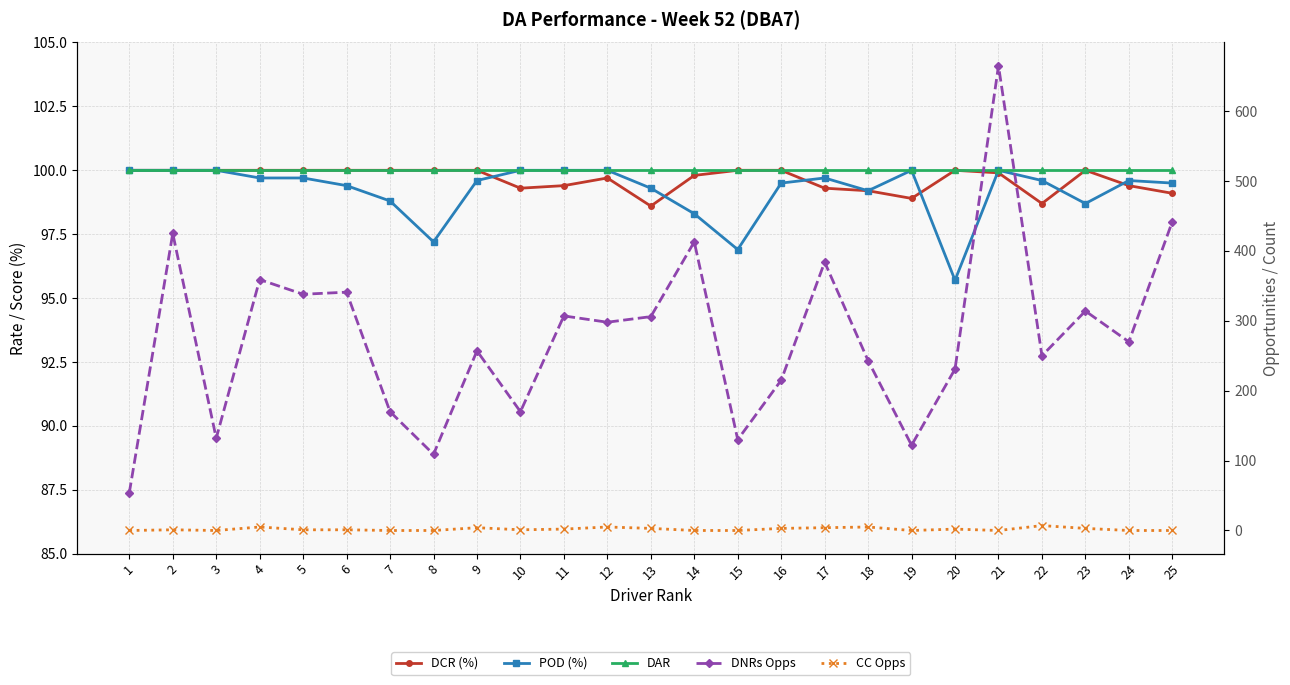

Reading right to left, what are all the values shown in this chart?

DCR (%): 99.1	99.4	100.0	98.7	99.9	100.0	98.9	99.2	99.3	100.0	100.0	99.8	98.6	99.7	99.4	99.3	100.0	100.0	100.0	100.0	100.0	100.0	100.0	100.0	100.0
POD (%): 99.5	99.6	98.7	99.6	100.0	95.7	100.0	99.2	99.7	99.5	96.9	98.3	99.3	100.0	100.0	100.0	99.6	97.2	98.8	99.4	99.7	99.7	100.0	100.0	100.0
DAR: 100.0	100.0	100.0	100.0	100.0	100.0	100.0	100.0	100.0	100.0	100.0	100.0	100.0	100.0	100.0	100.0	100.0	100.0	100.0	100.0	100.0	100.0	100.0	100.0	100.0
DNRs Opps: 442.0	270.0	314.0	250.0	665.0	231.0	122.0	243.0	384.0	215.0	130.0	413.0	306.0	298.0	307.0	170.0	257.0	109.0	170.0	341.0	338.0	359.0	132.0	425.0	54.0
CC Opps: 0.0	0.0	3.0	7.0	0.0	2.0	0.0	5.0	4.0	3.0	0.0	0.0	3.0	5.0	2.0	1.0	4.0	0.0	0.0	1.0	1.0	5.0	0.0	1.0	0.0